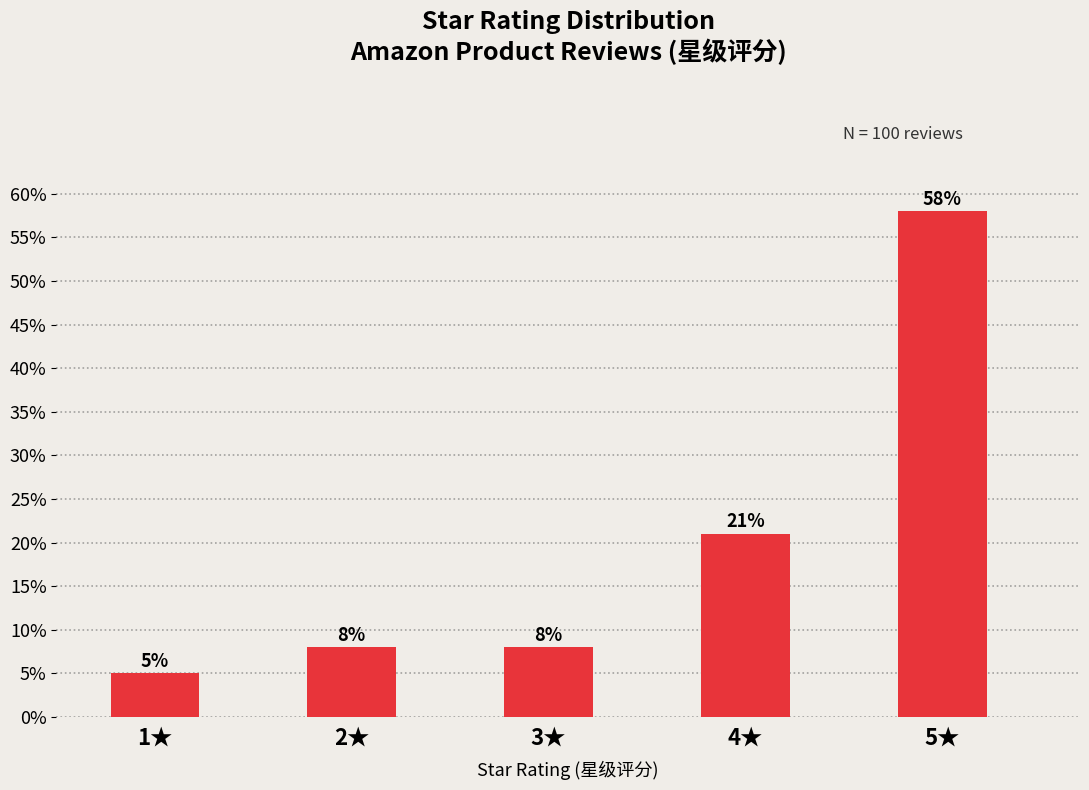

Reading left to right, transcribe all the data shown in this chart.

1★=5.0	2★=8.0	3★=8.0	4★=21.0	5★=58.0